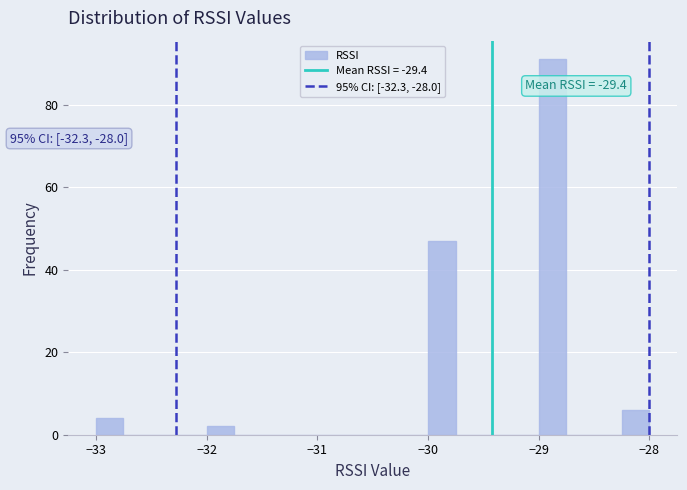

Read against the x-axis, roughly where is the centre of the tallest bar?

-28.9